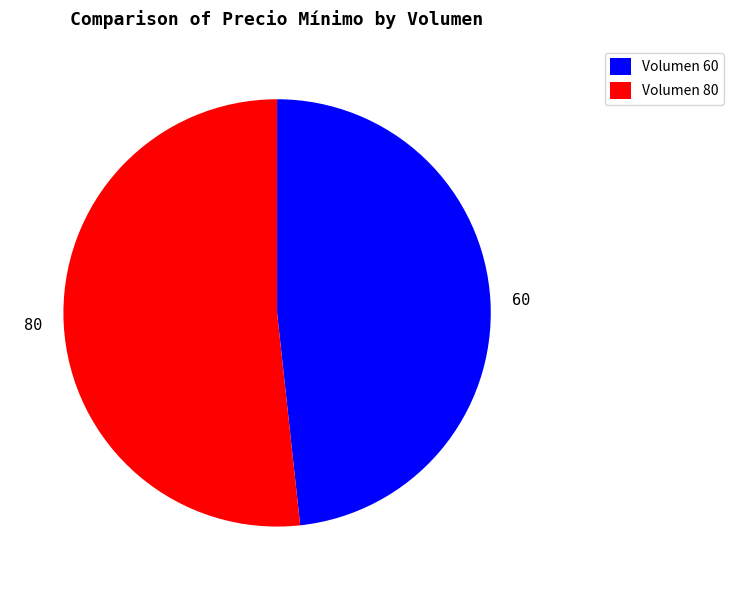

Combined, do 60 and 80 account for over 50%?

Yes